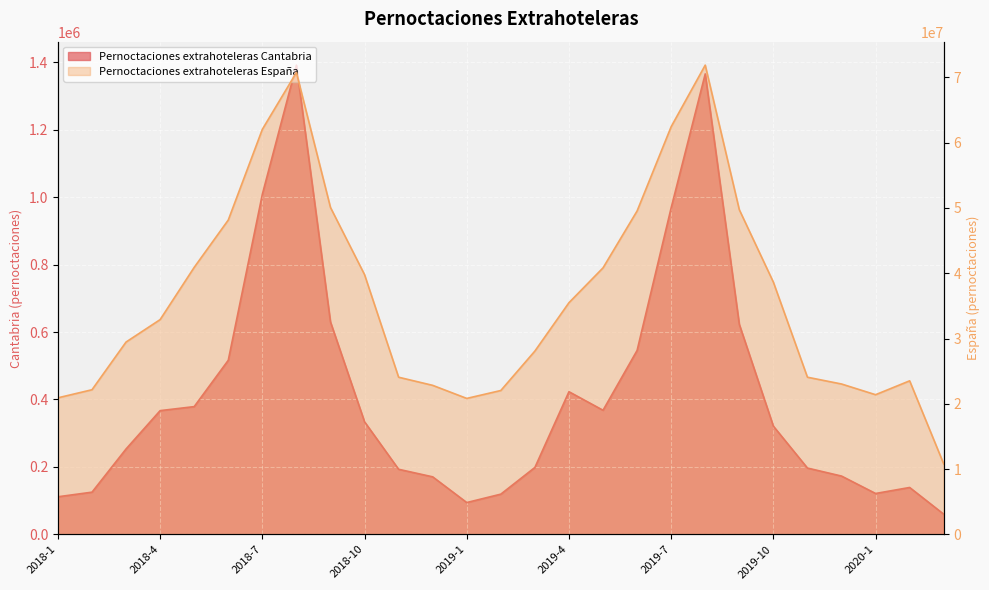

Reading right to left, extract all data points from this chart.

Pernoctaciones extrahoteleras Cantabria: 2020-3=59712	2020-2=138953	2020-1=121136	2019-12=172828	2019-11=196591	2019-10=320920	2019-9=622994	2019-8=1366072	2019-7=968881	2019-6=545551	2019-5=368082	2019-4=423081	2019-3=198374	2019-2=119146	2019-1=94233	2018-12=170510	2018-11=192942	2018-10=333869	2018-9=630115	2018-8=1392101	2018-7=1008898	2018-6=516365	2018-5=378892	2018-4=366954	2018-3=253261	2018-2=125032	2018-1=111388
Pernoctaciones extrahoteleras España: 2020-3=10781877	2020-2=23516005	2020-1=21389194	2019-12=23029871	2019-11=24069838	2019-10=38636931	2019-9=49733898	2019-8=71886613	2019-7=62454962	2019-6=49540728	2019-5=40824606	2019-4=35485942	2019-3=28076943	2019-2=22032351	2019-1=20820835	2018-12=22822926	2018-11=24069070	2018-10=39788022	2018-9=50078794	2018-8=70754859	2018-7=62049677	2018-6=48151619	2018-5=40902047	2018-4=32894944	2018-3=29459790	2018-2=22150273	2018-1=20912441